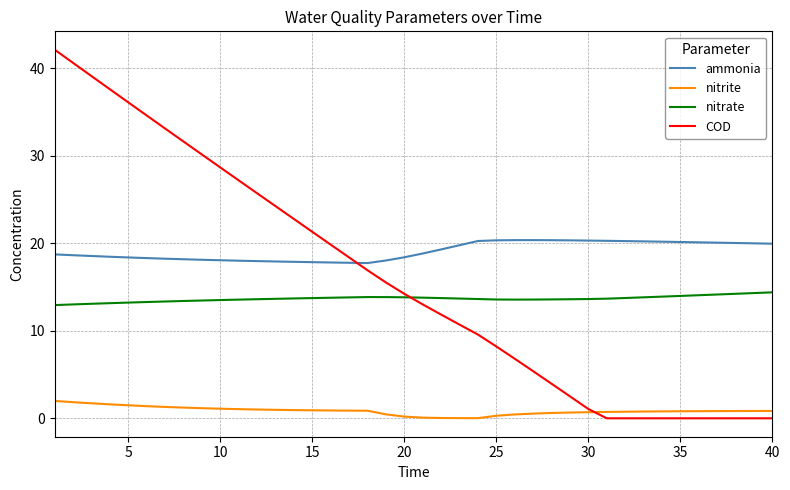

Does the chart have visible grid lines?

Yes